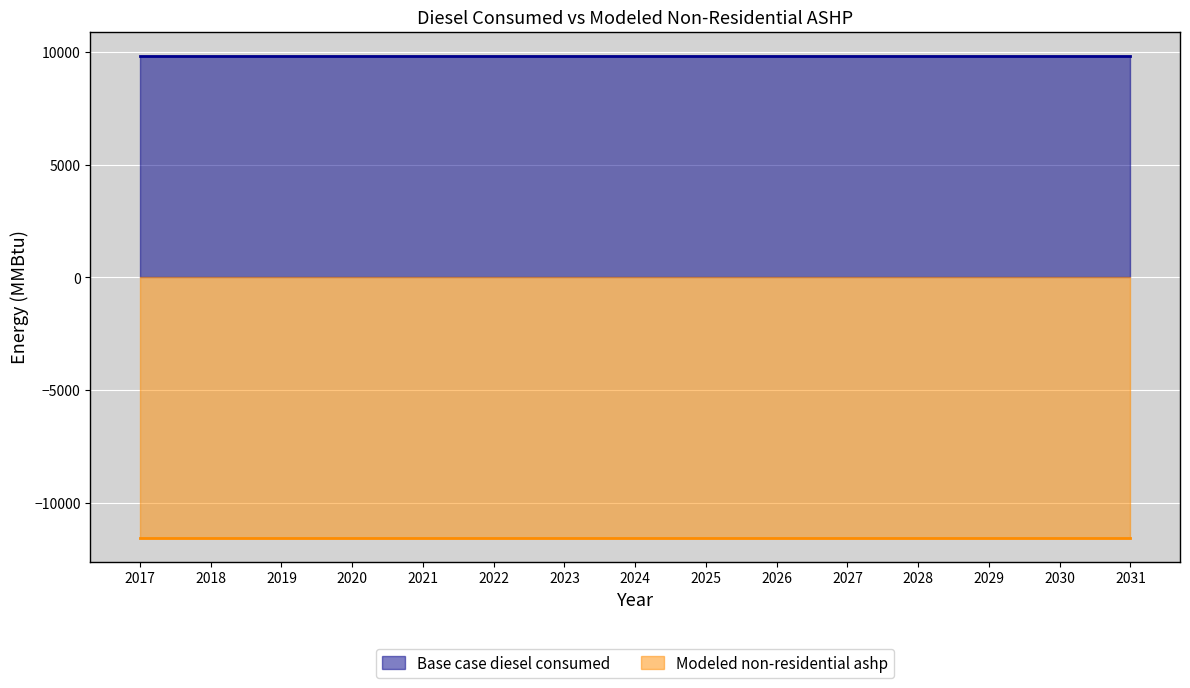

List the labels in order of Base case diesel consumed value, largest first.

2017, 2018, 2019, 2020, 2021, 2022, 2023, 2024, 2025, 2026, 2027, 2028, 2029, 2030, 2031